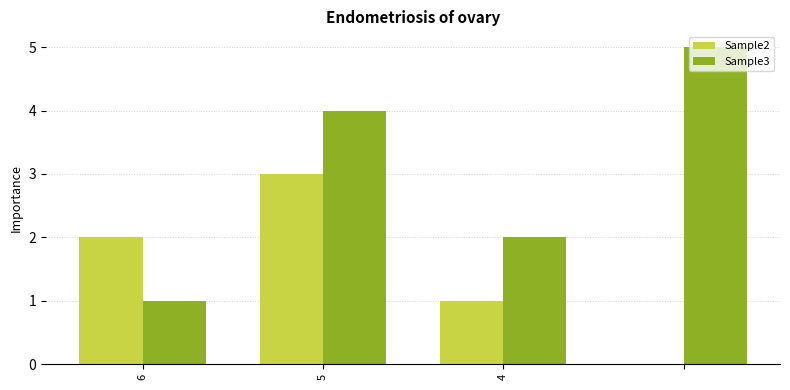

How many groups of bars are there?

4